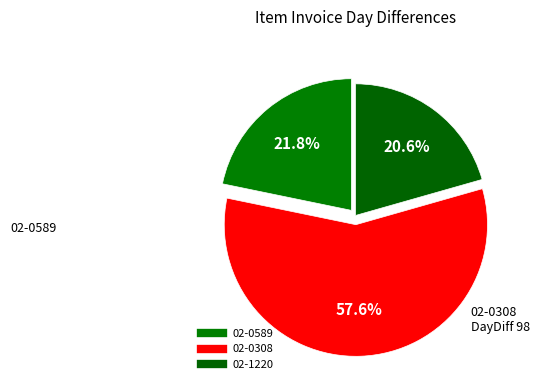

Count the number of slices in the pie.

3